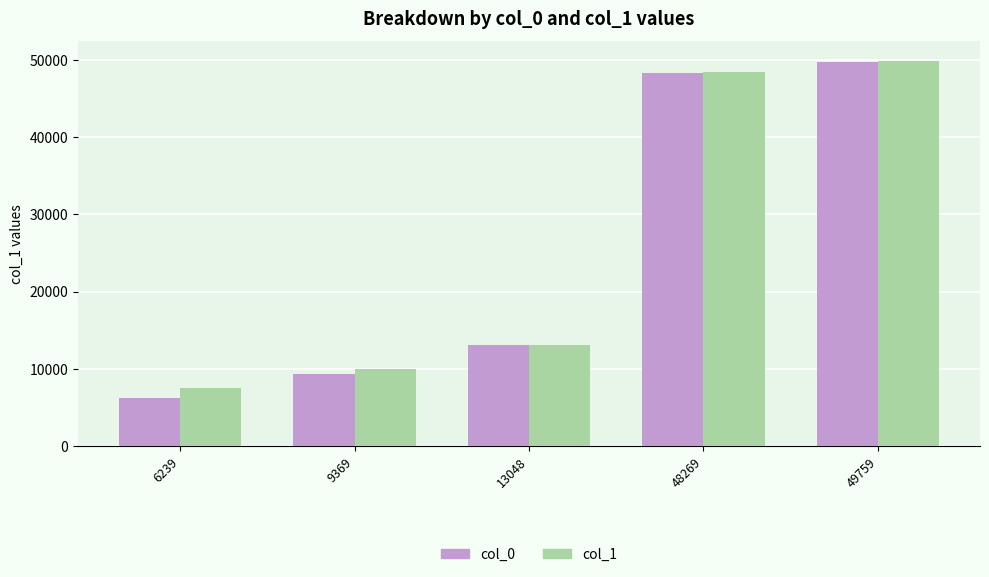

What is the total value across all series at 48269?

96699